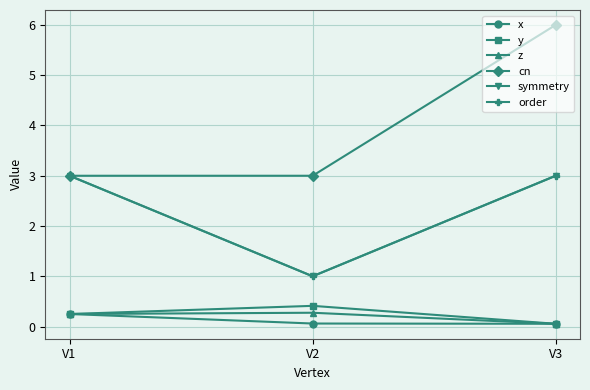

What is the sum of the y values at V3 and V2?

0.5